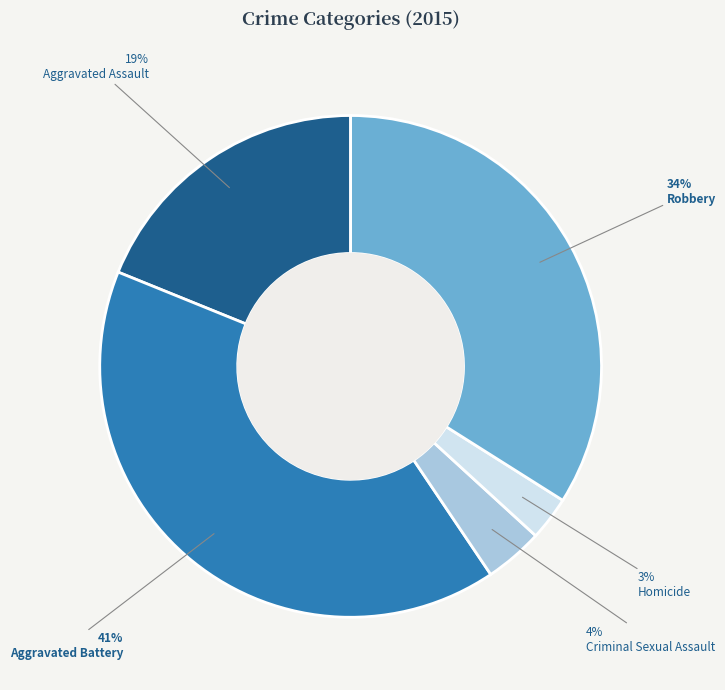

How many slices are in this pie chart?

5